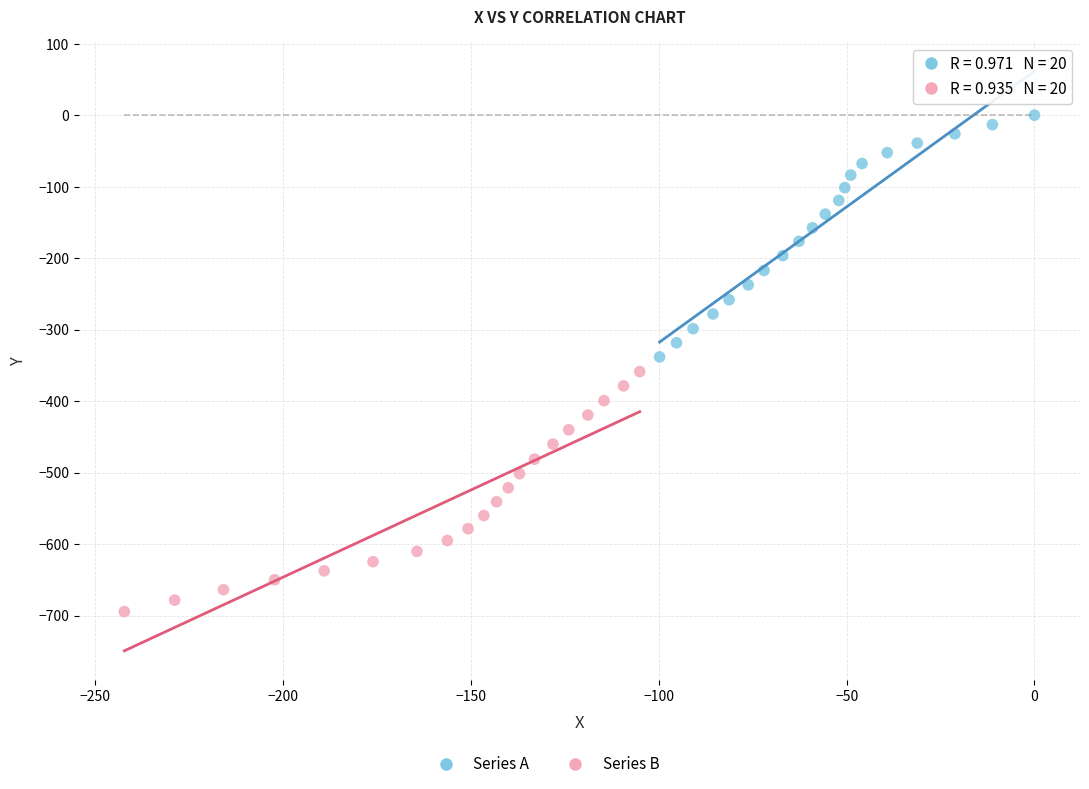

Which series has the widest spread of Y values?

Series A